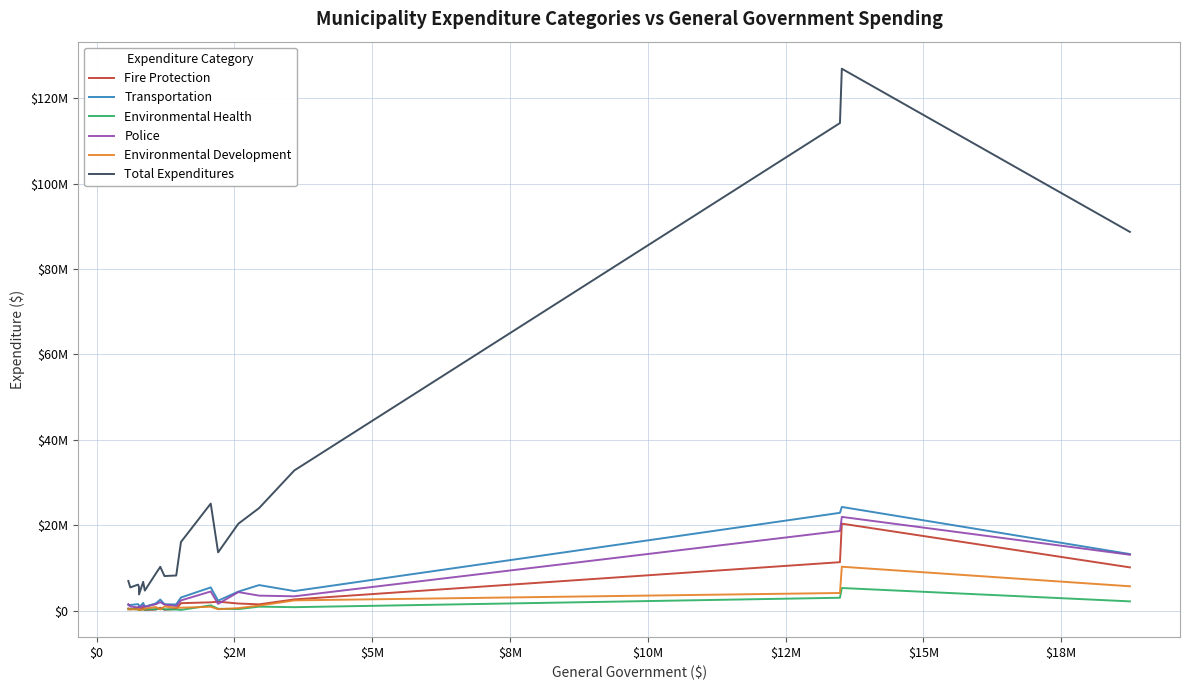

True or false: Transportation and Fire Protection cross at least once.

False